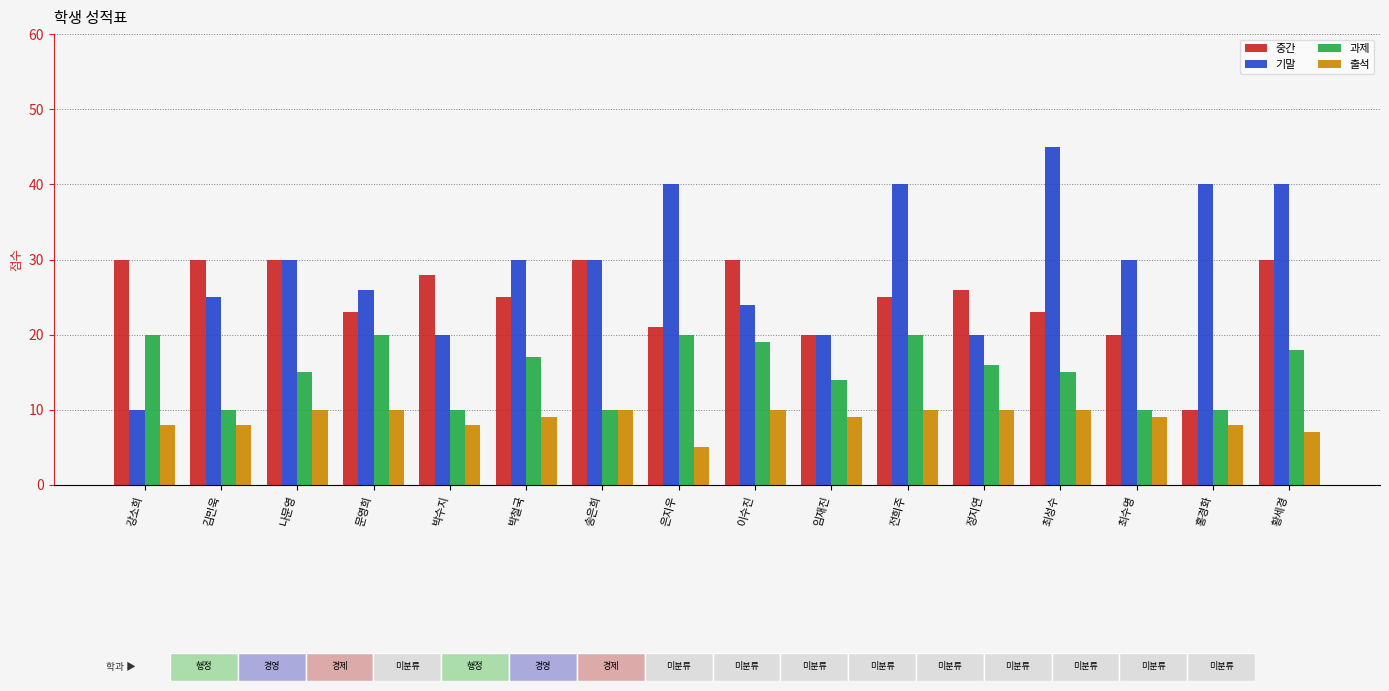

How many 중간 values are between 23 and 30?

12